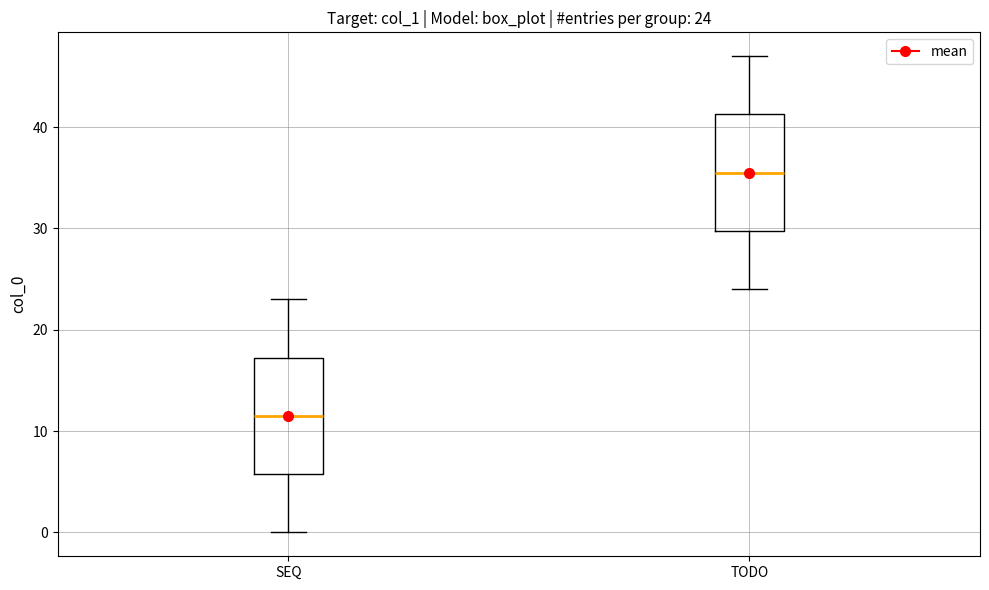

Which box has the highest median line?

TODO